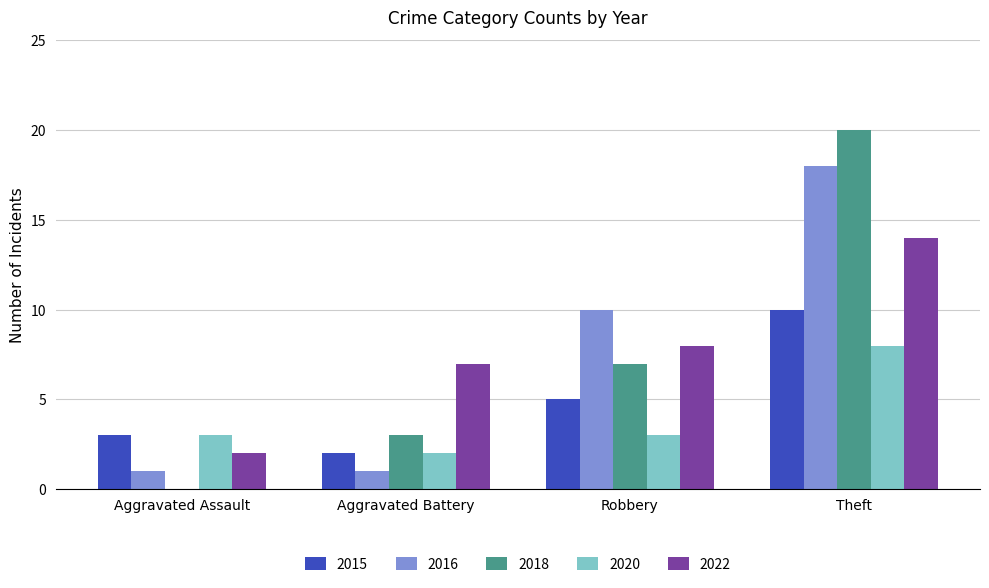

What are all the series names shown in the legend?

2015, 2016, 2018, 2020, 2022